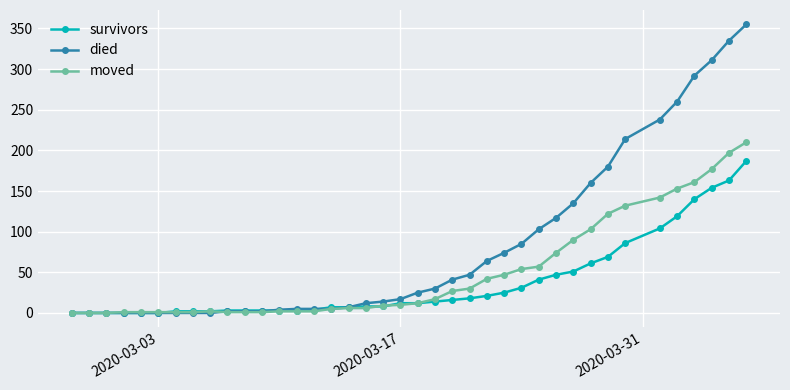

What is the average value of the died series?

81